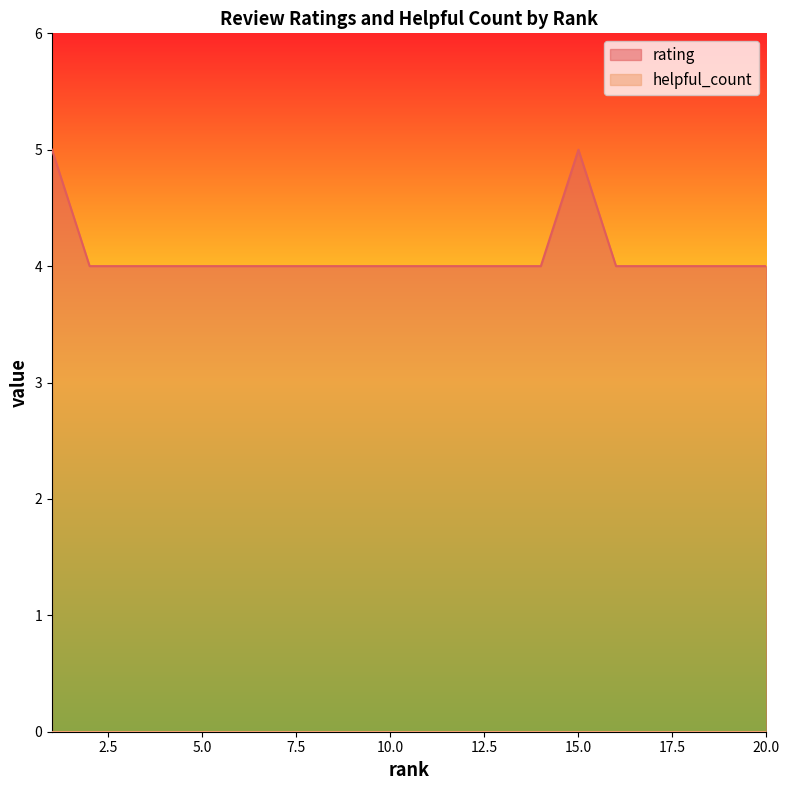

The rating series shows 1 at 5.0. True or false?

False